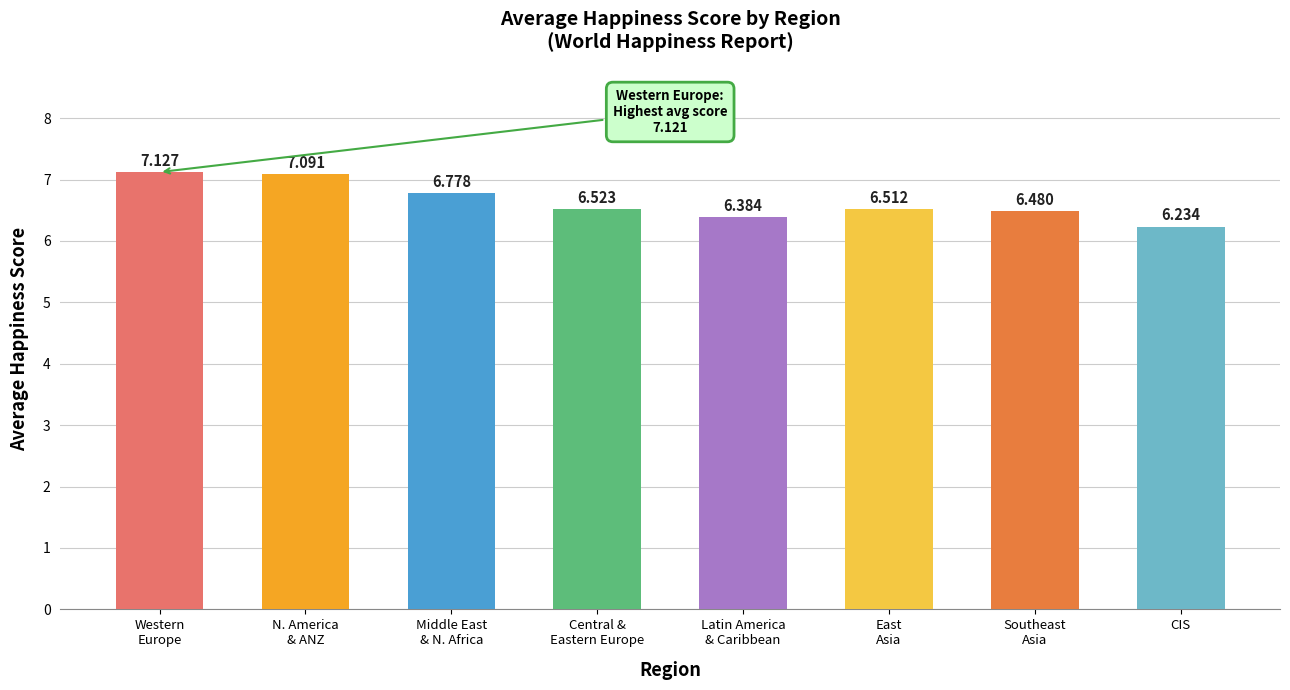

At which category does the chart reach its minimum across all series?

CIS